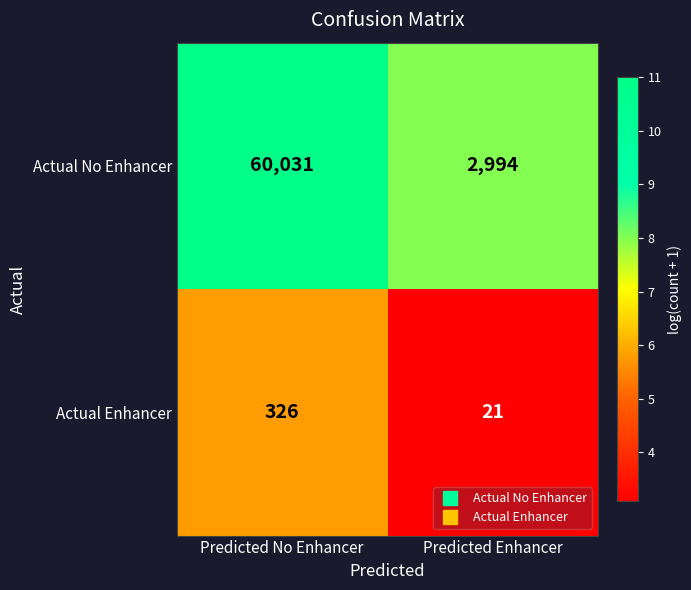

Where is Actual Enhancer nearest to the value 173?

Predicted Enhancer